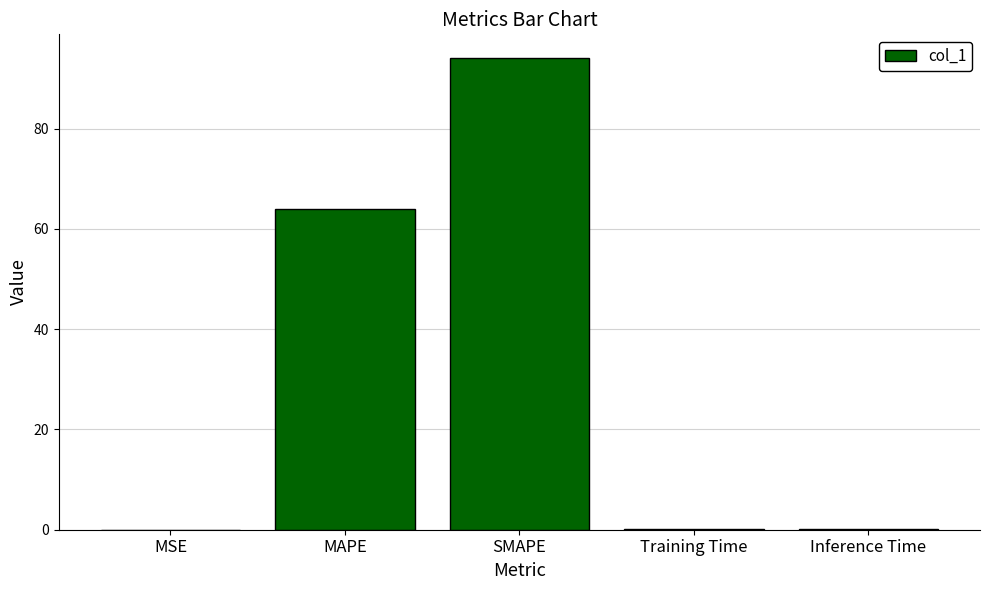

The chart shows a value of 130.9 at SMAPE. True or false?

False